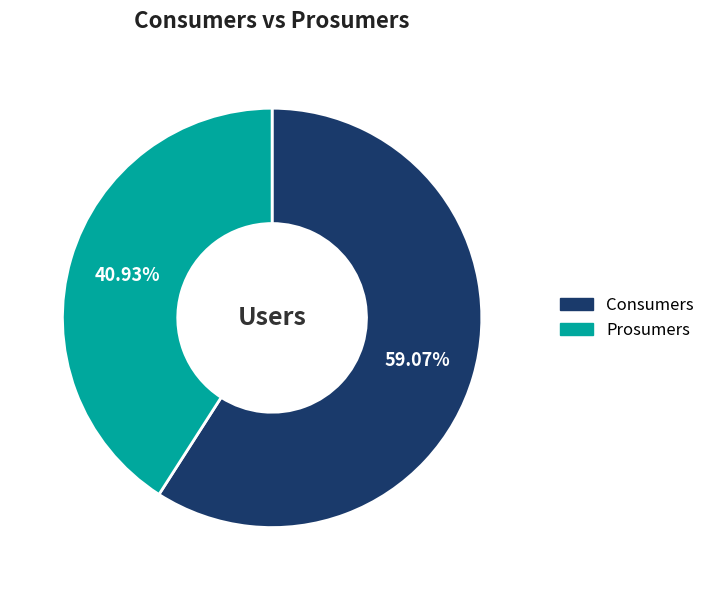

To the nearest percent, what is the difference between the largest and smallest slice percentages?

18%